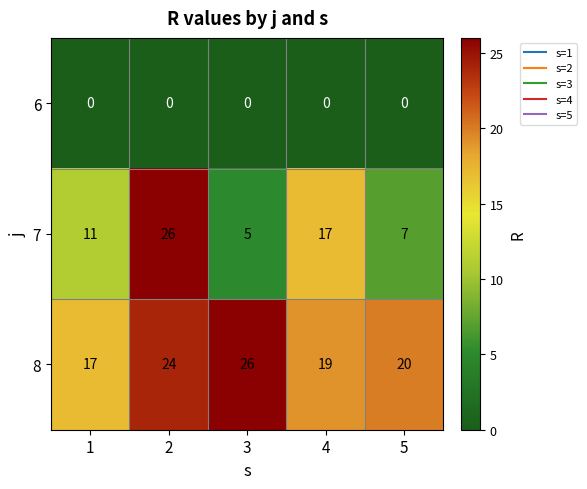

What is the greatest value displayed?

26